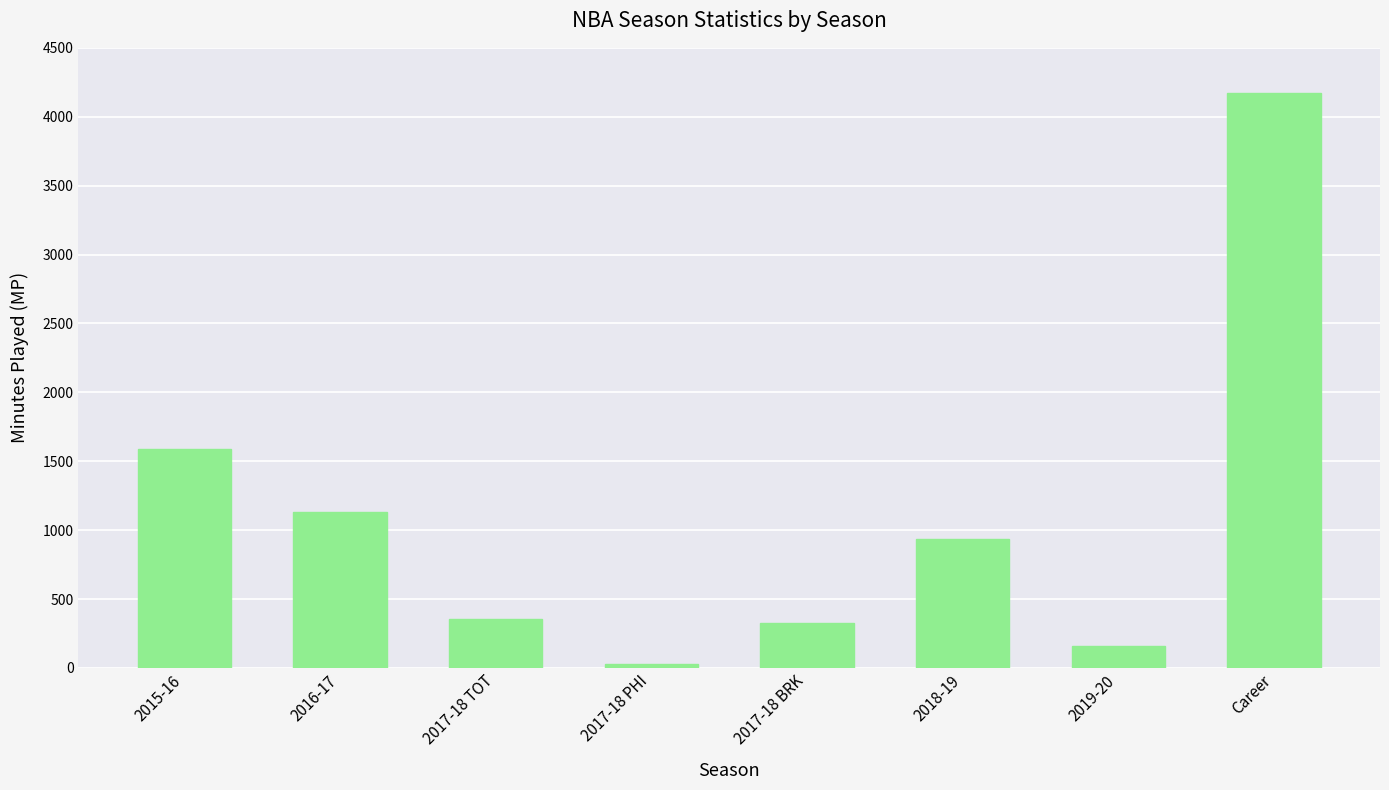

What is the label of the 5th bar from the left?

2017-18 BRK